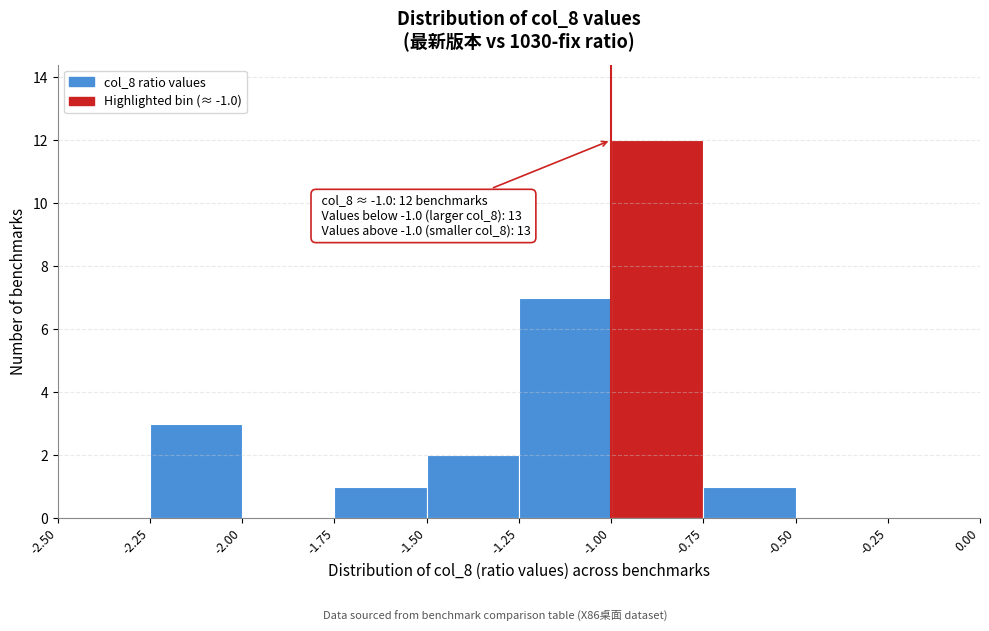

Over which range of the x-axis is the bar tallest?

-1.00 to -0.75